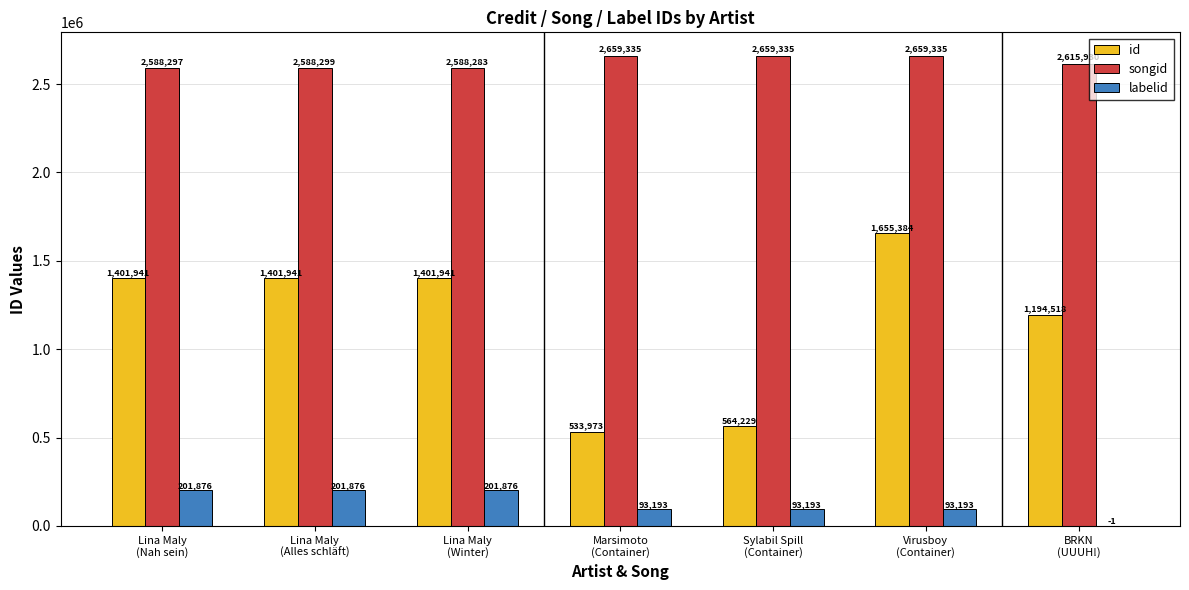

Reading left to right, transcribe all the data shown in this chart.

id: 1401941	1401941	1401941	533973	564229	1655384	1194518
songid: 2588297	2588299	2588283	2659335	2659335	2659335	2615930
labelid: 201876	201876	201876	93193	93193	93193	-1